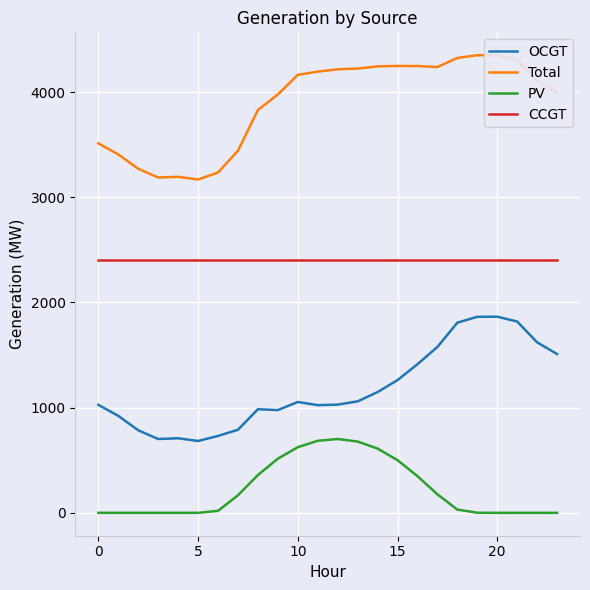

Rank the series by their maximum value, from lowest to highest.

PV, OCGT, CCGT, Total